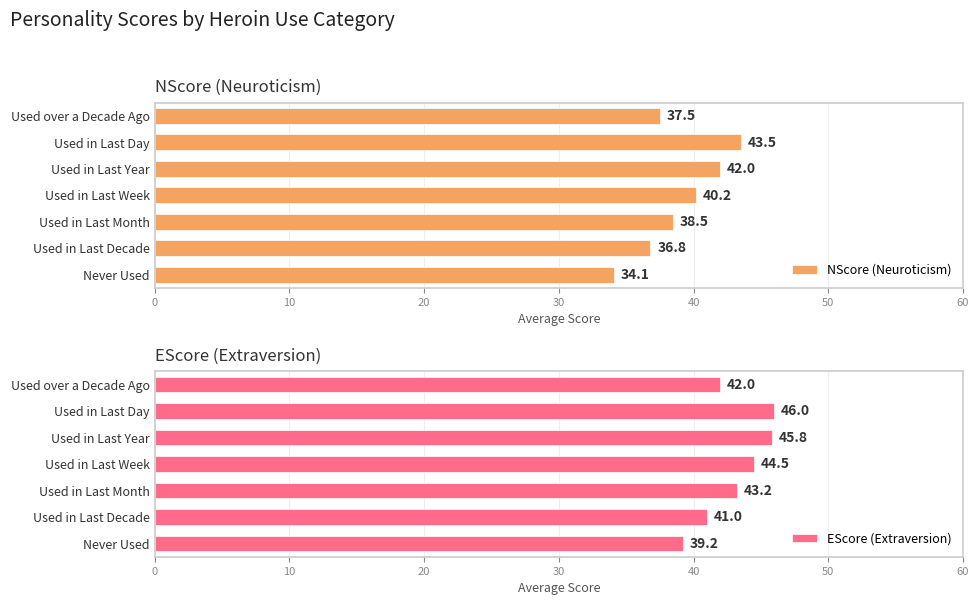

Reading left to right, transcribe all the data shown in this chart.

NScore (Neuroticism): 34.1	36.8	38.5	40.2	42.0	43.5	37.5
EScore (Extraversion): 39.2	41.0	43.2	44.5	45.8	46.0	42.0